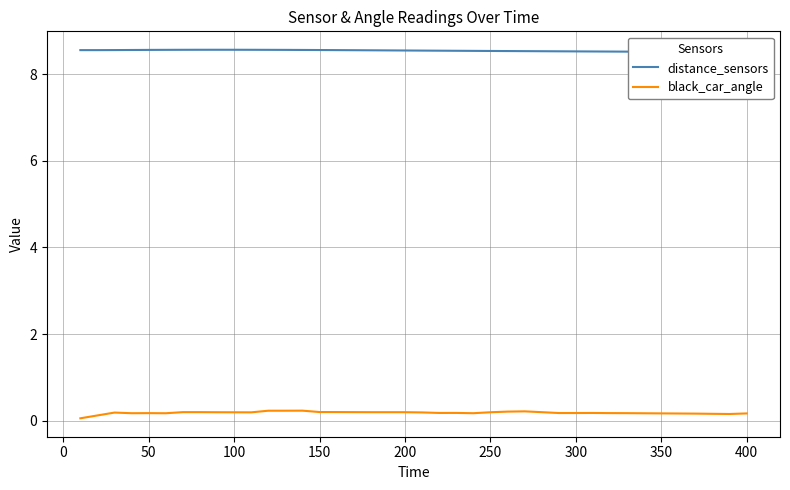

Reading right to left, list all the values displayed in this chart.

distance_sensors: 8.5	8.5	8.5	8.5	8.5	8.5	8.5	8.5	8.5	8.5	8.5	8.5	8.5	8.5	8.5	8.5	8.5	8.5	8.5	8.5	8.5	8.5	8.6	8.6	8.6	8.6	8.6	8.6	8.6	8.6	8.6	8.6	8.6	8.6	8.6	8.6	8.6	8.6	8.6	8.6
black_car_angle: 0.2	0.2	0.2	0.2	0.2	0.2	0.2	0.2	0.2	0.2	0.2	0.2	0.2	0.2	0.2	0.2	0.2	0.2	0.2	0.2	0.2	0.2	0.2	0.2	0.2	0.2	0.2	0.2	0.2	0.2	0.2	0.2	0.2	0.2	0.2	0.2	0.2	0.2	0.1	0.1